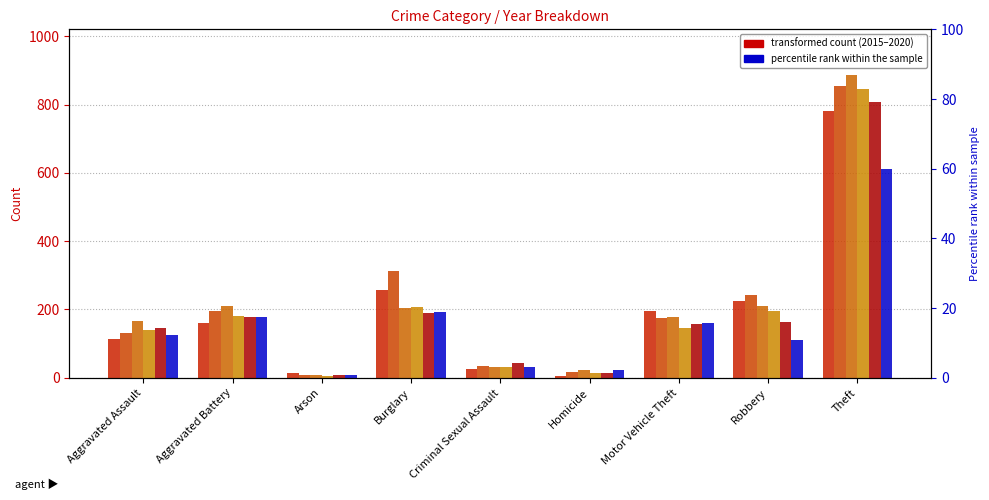

True or false: 2019 has a value of 162 at Robbery.

True